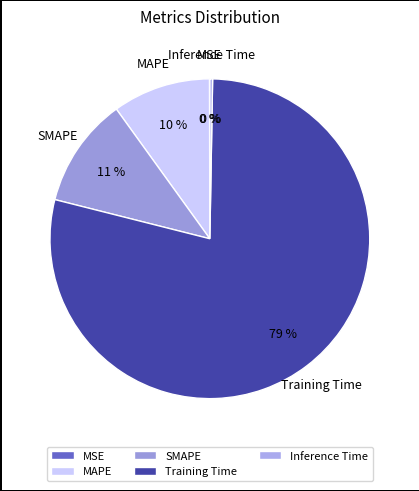

Which has a higher value, Training Time or SMAPE?

Training Time